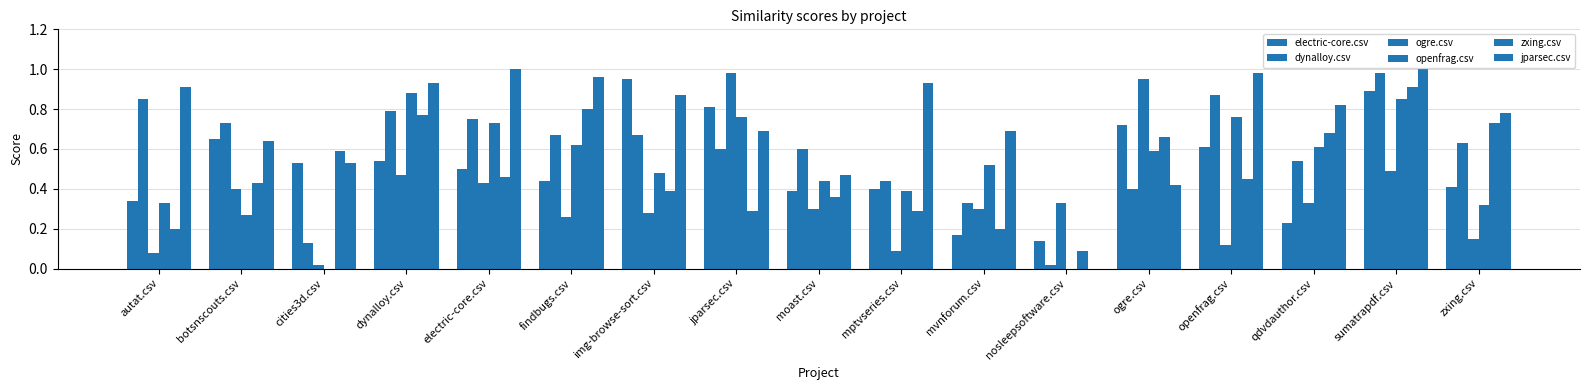

At which category is the sum across all series the highest?

sumatrapdf.csv